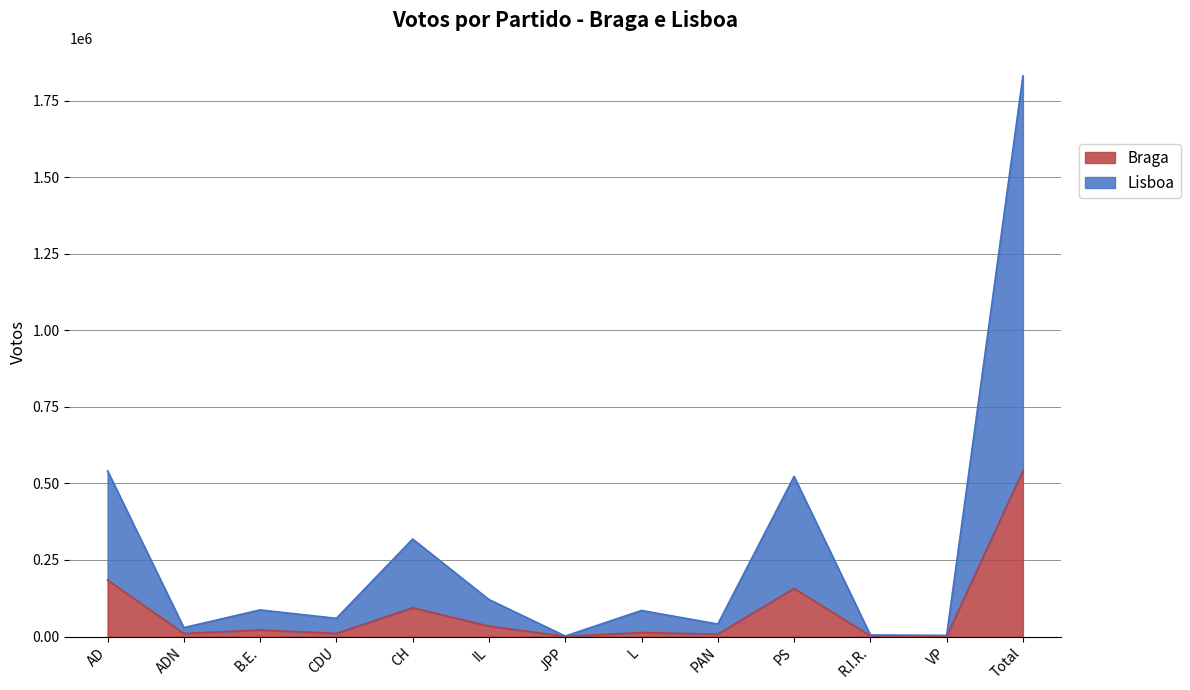

At which category does Lisboa reach its first local peak?

B.E.